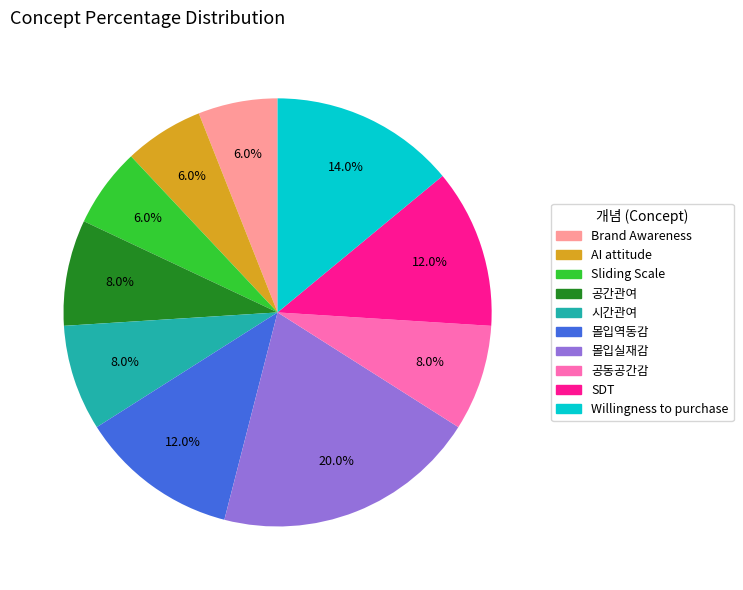

Count the number of slices in the pie.

10